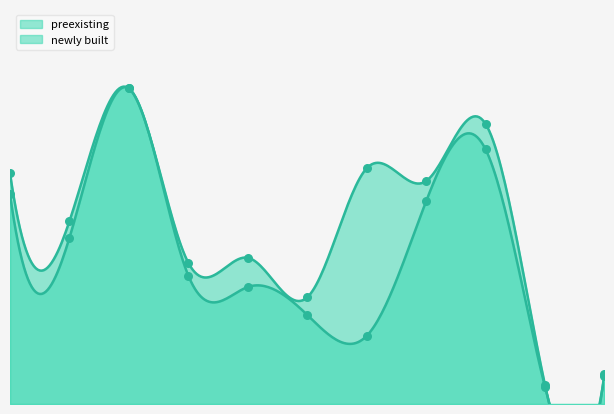

Which series has the largest total across all categories?

newly built